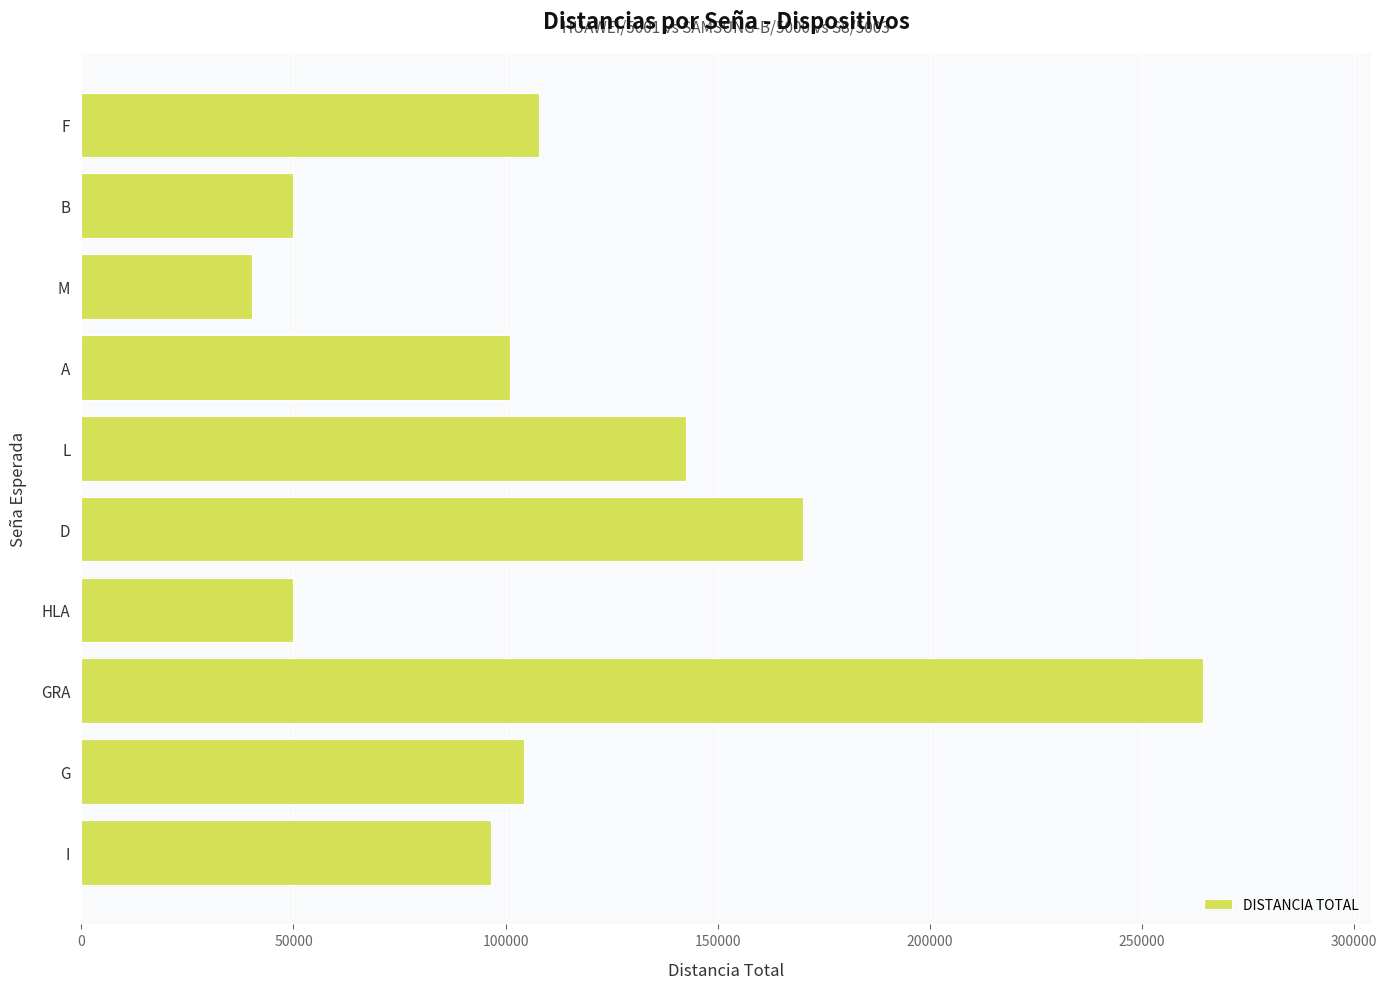

Which label corresponds to the largest value in the chart?

GRA